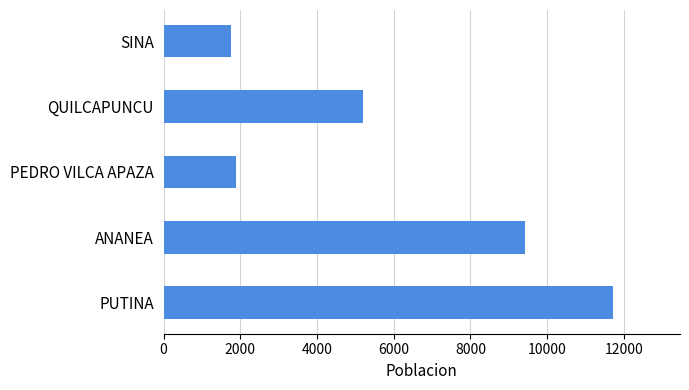

List the labels in order of value, largest first.

PUTINA, ANANEA, QUILCAPUNCU, PEDRO VILCA APAZA, SINA